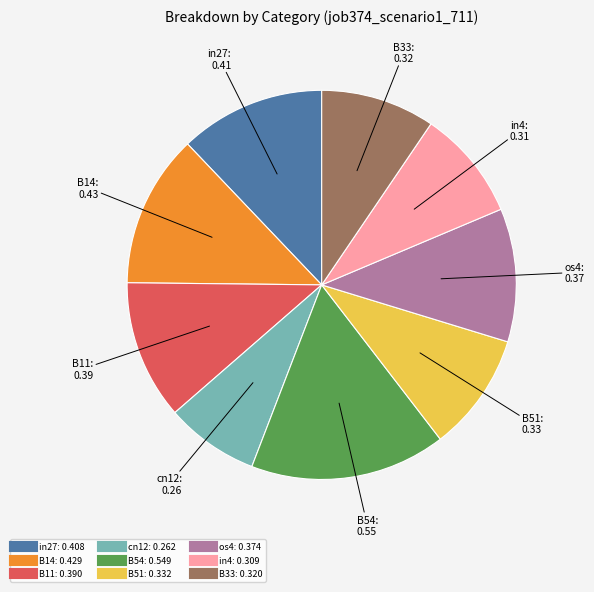

Is the sum of in4 and in27 greater than half?

No